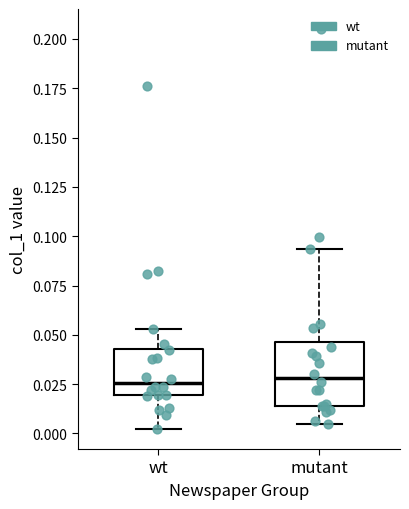

Where is the lower edge of the box for mutant on the y-axis? The values are not printed on the chart, so give them approximately, as read against the axis.

0.015